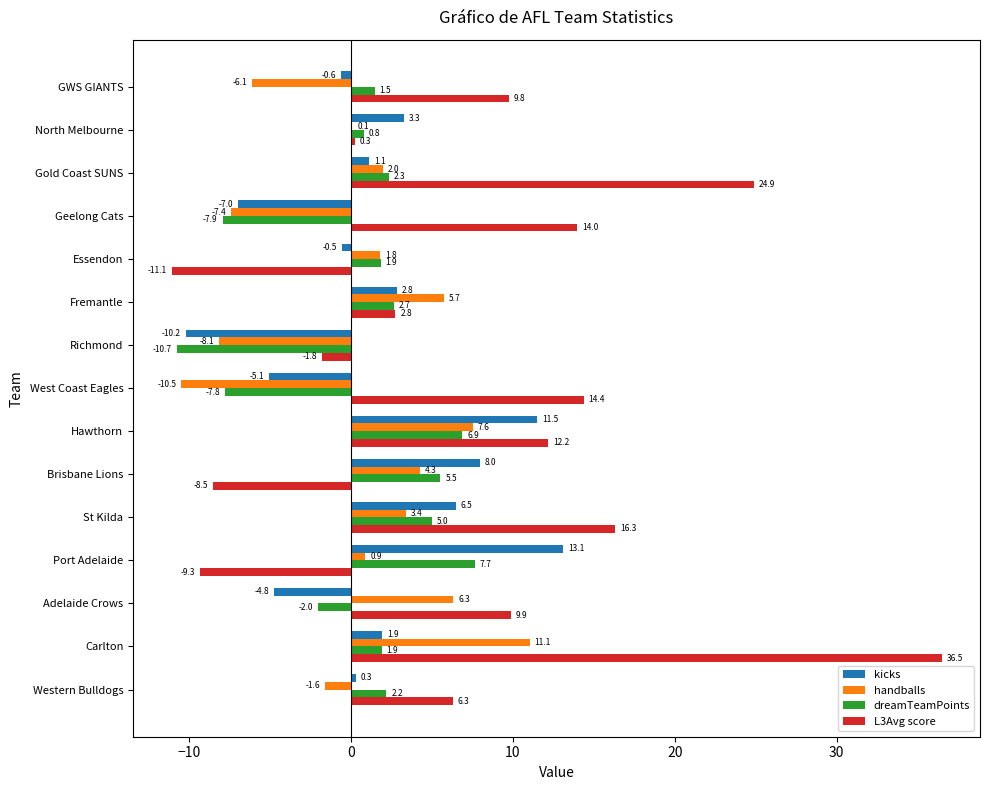

How many data points in handballs are above 1?

8